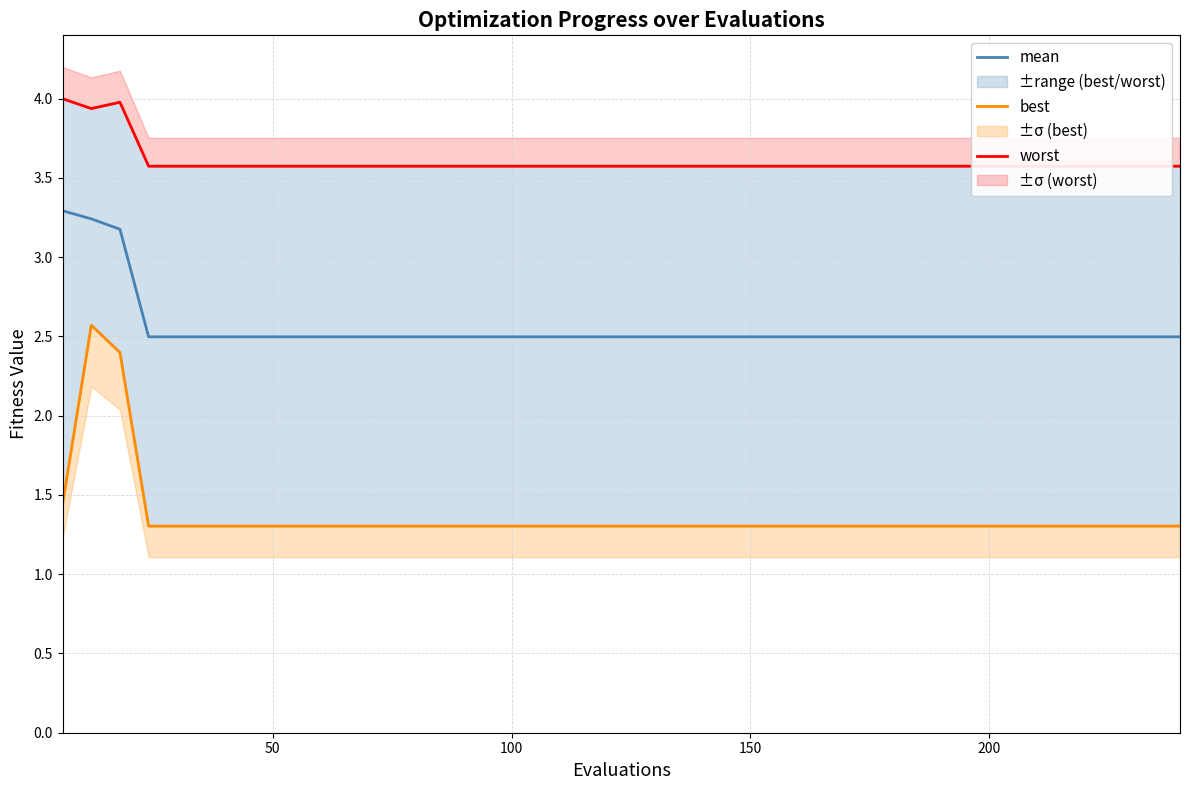

How many series are shown in this chart?

3